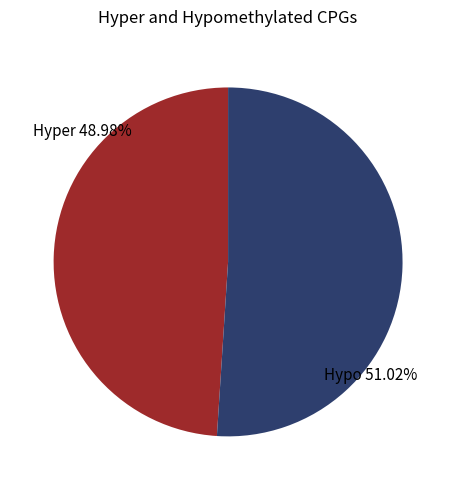

Rank the categories by value from highest to lowest.

Hypo 51.02%, Hyper 48.98%